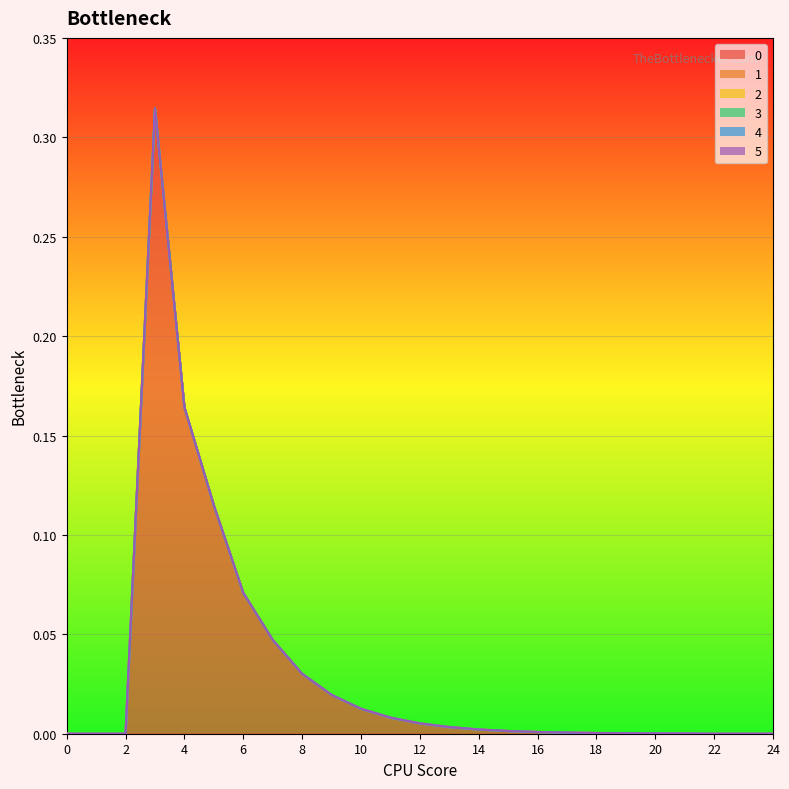

Rank the series at 19 from highest to lowest value.

0, 1, 2, 3, 4, 5